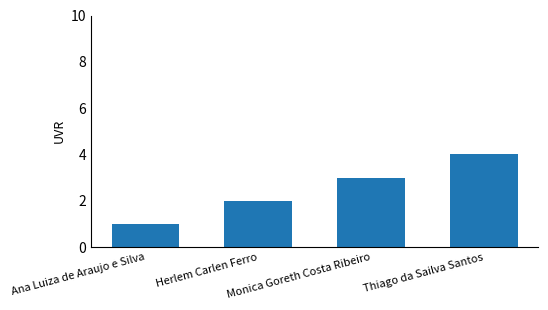

What is the difference between the values at Monica Goreth Costa Ribeiro and Ana Luiza de Araujo e Silva?

2